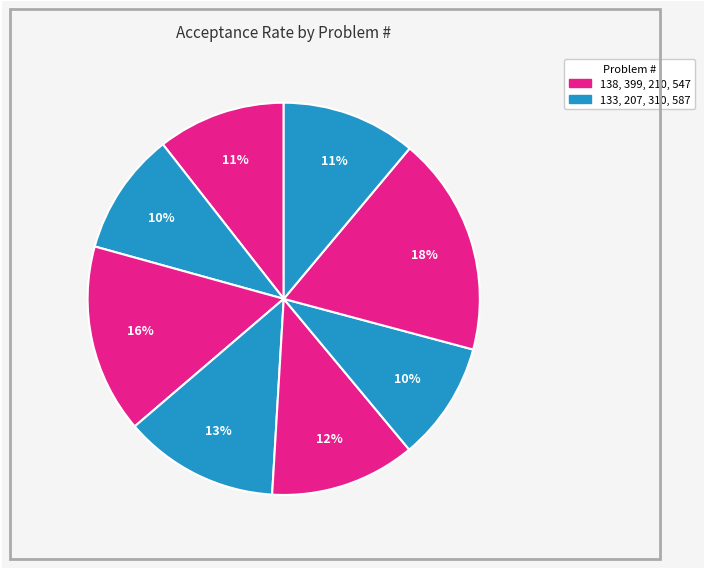

Is there a majority slice in this chart?

No